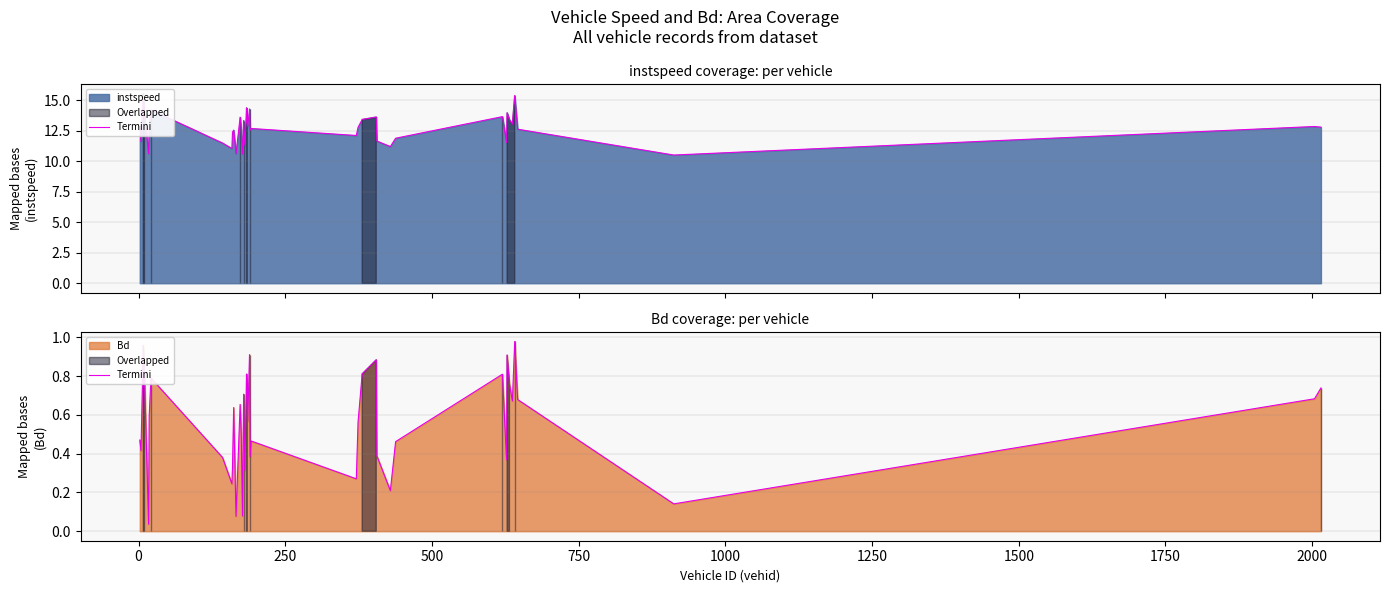

What is the difference between the second highest and second lowest values?

0.9